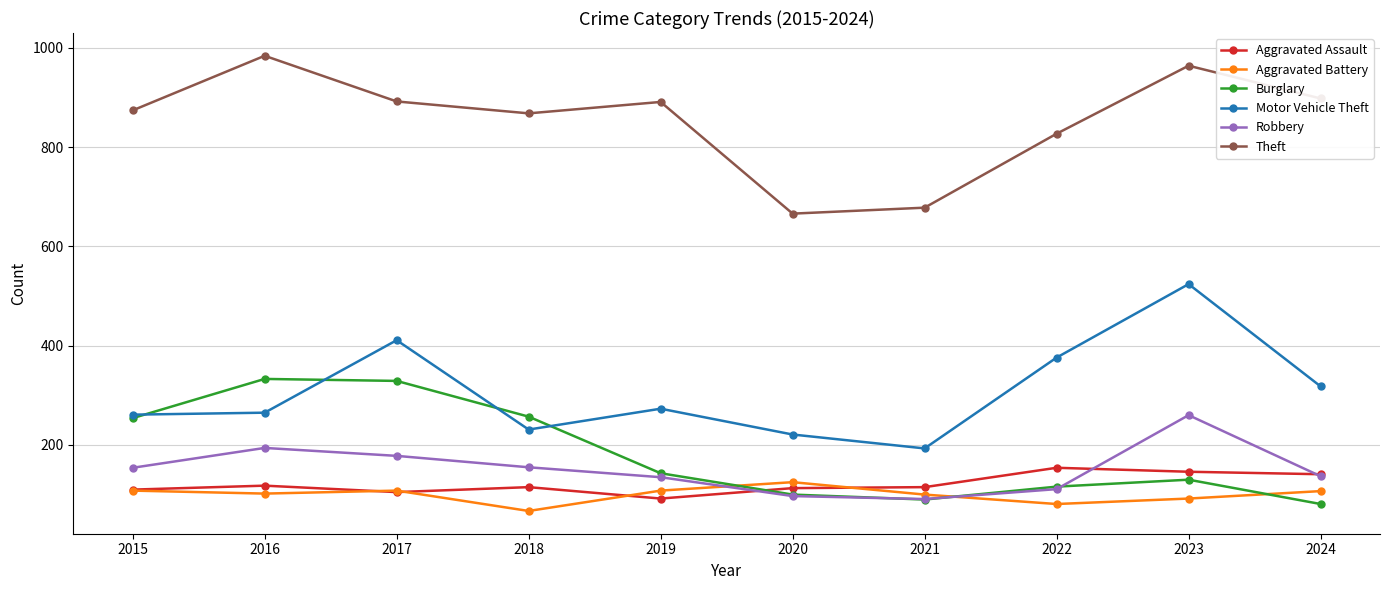

True or false: Aggravated Battery and Robbery cross at least once.

True